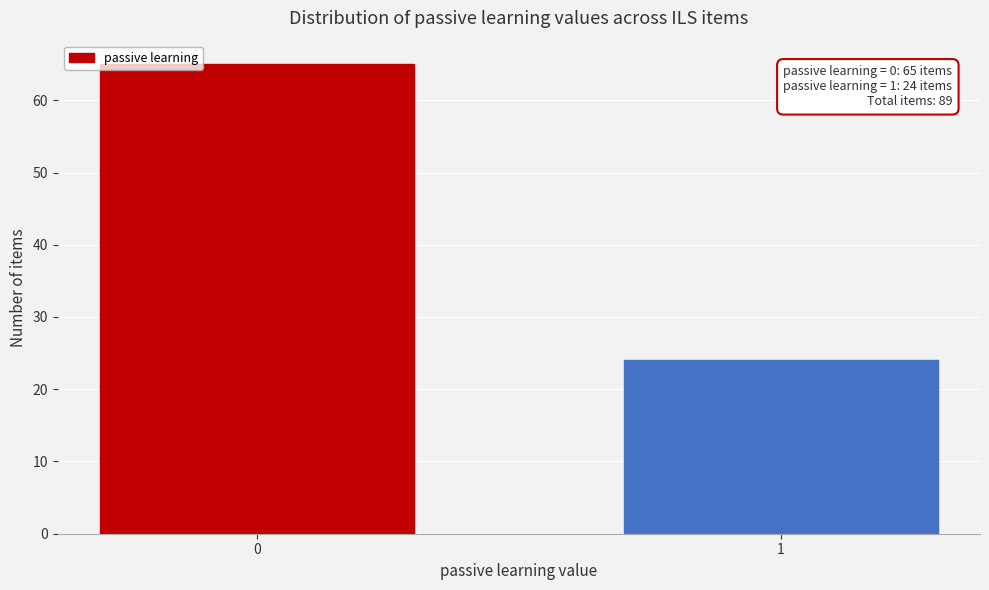

Reading right to left, transcribe all the data shown in this chart.

24	65